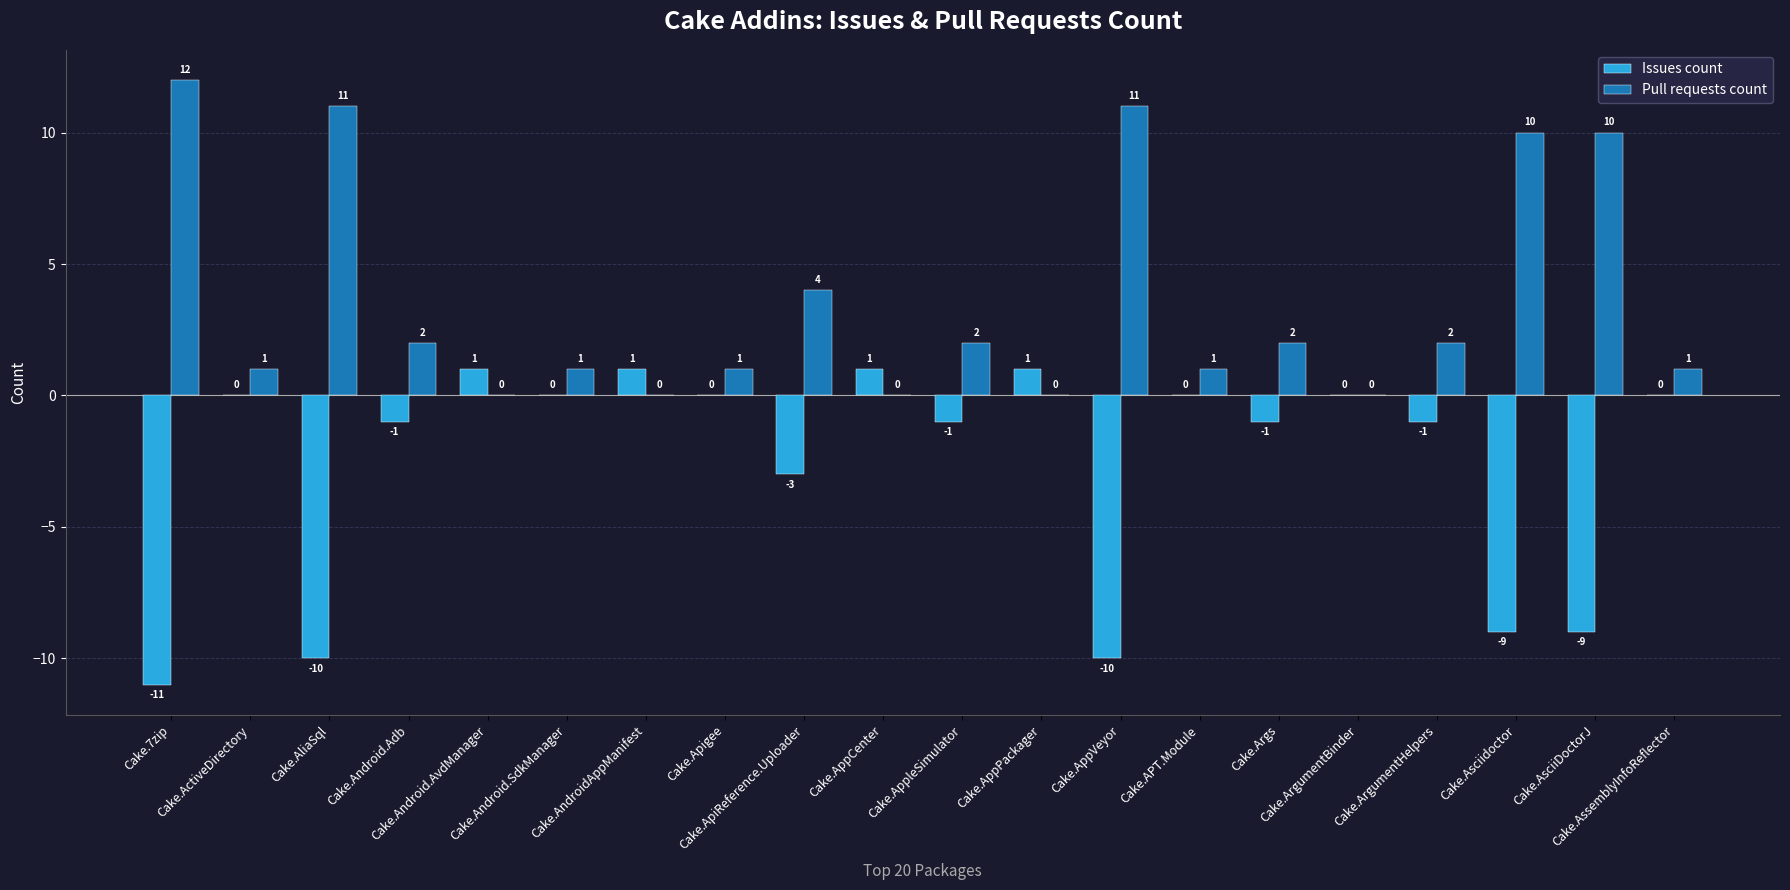

True or false: Pull requests count has a value of 3 at Cake.Android.Adb.

False